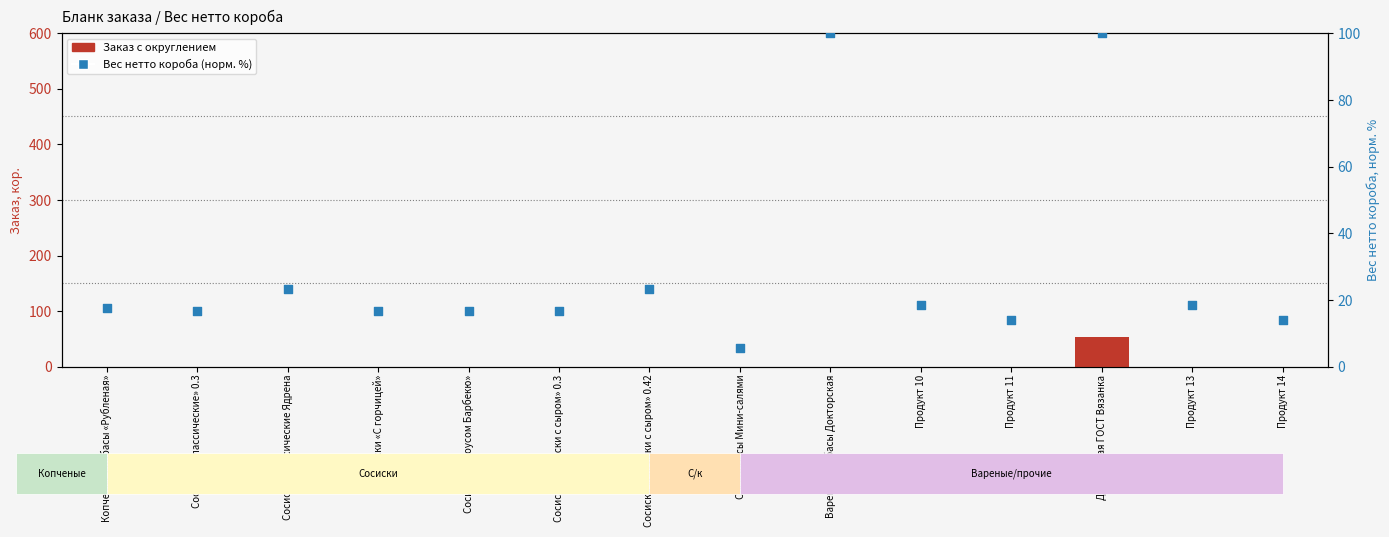

Which series contains the lowest Y value?

Заказ с округлением